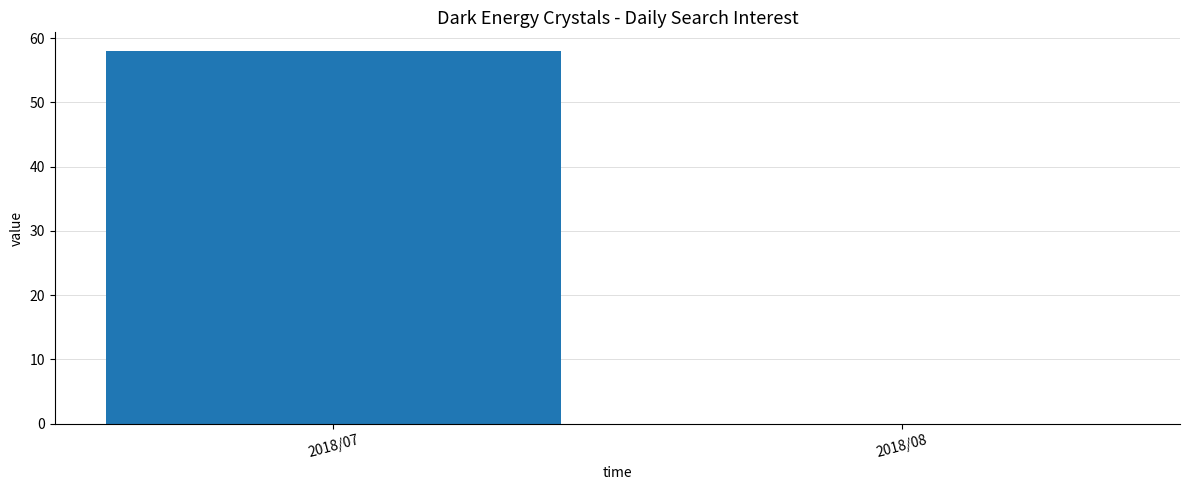

Reading right to left, transcribe all the data shown in this chart.

0	58